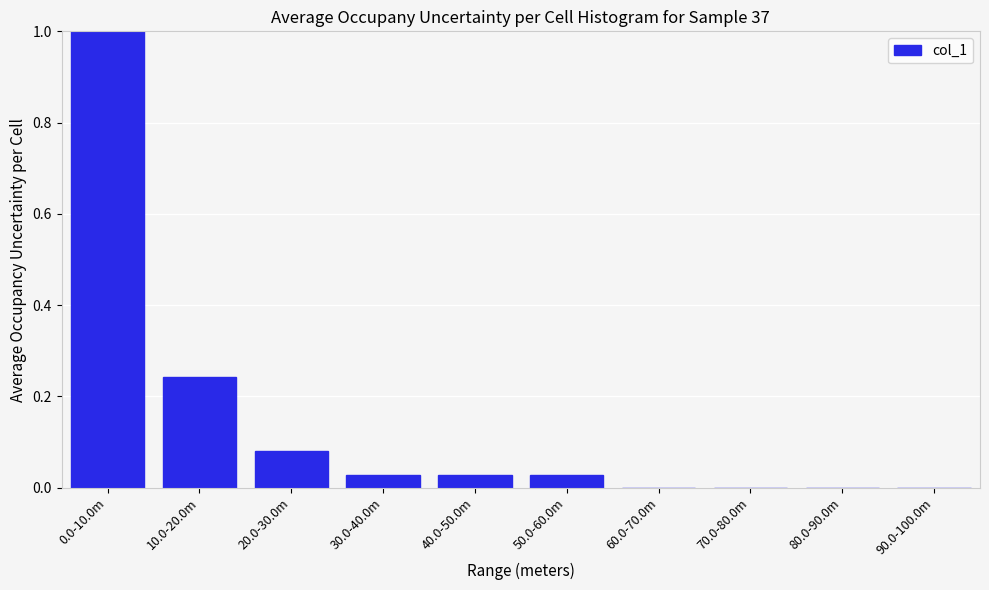

What is the greatest value displayed?

1.0